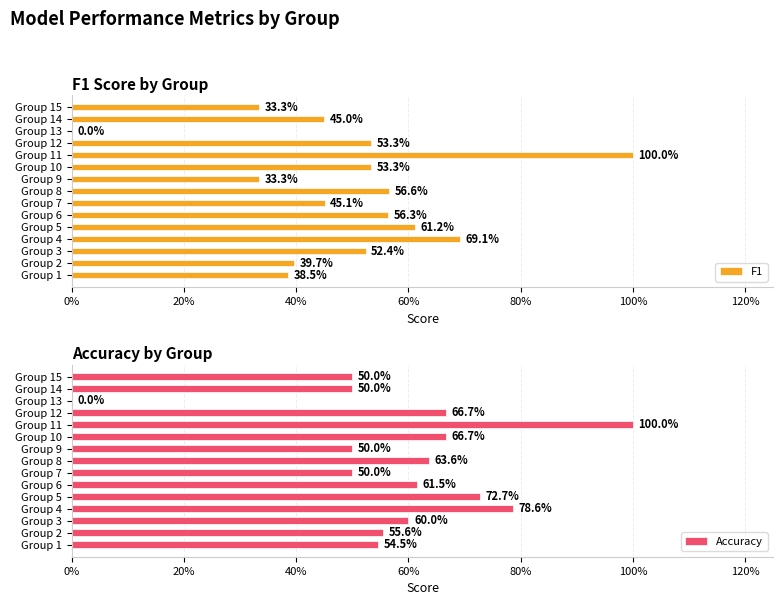

True or false: F1 has a value of 0.7 at Group 3.

False